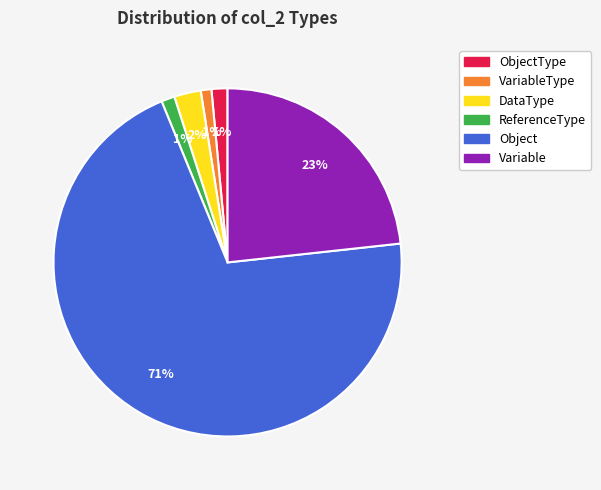

Does any single category account for the majority?

Yes